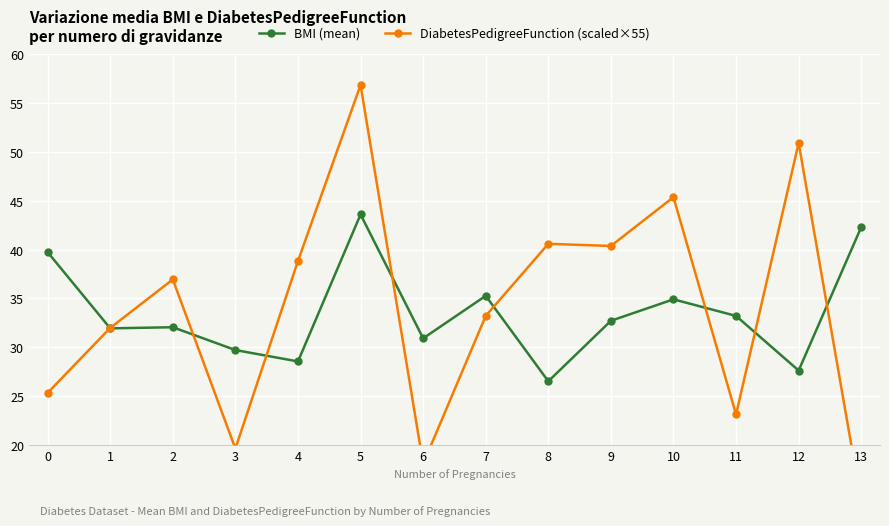

Which series has the widest spread of values?

DiabetesPedigreeFunction (scaled×55)